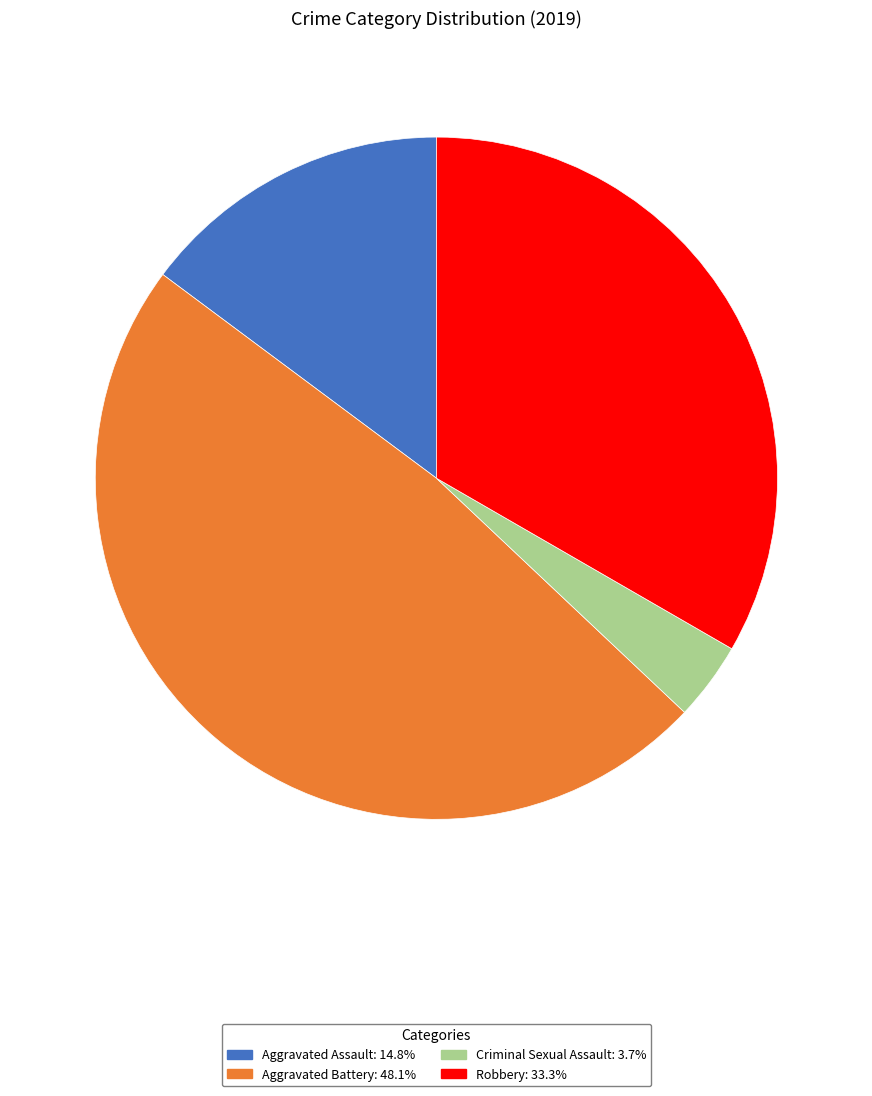

Is there a majority slice in this chart?

No